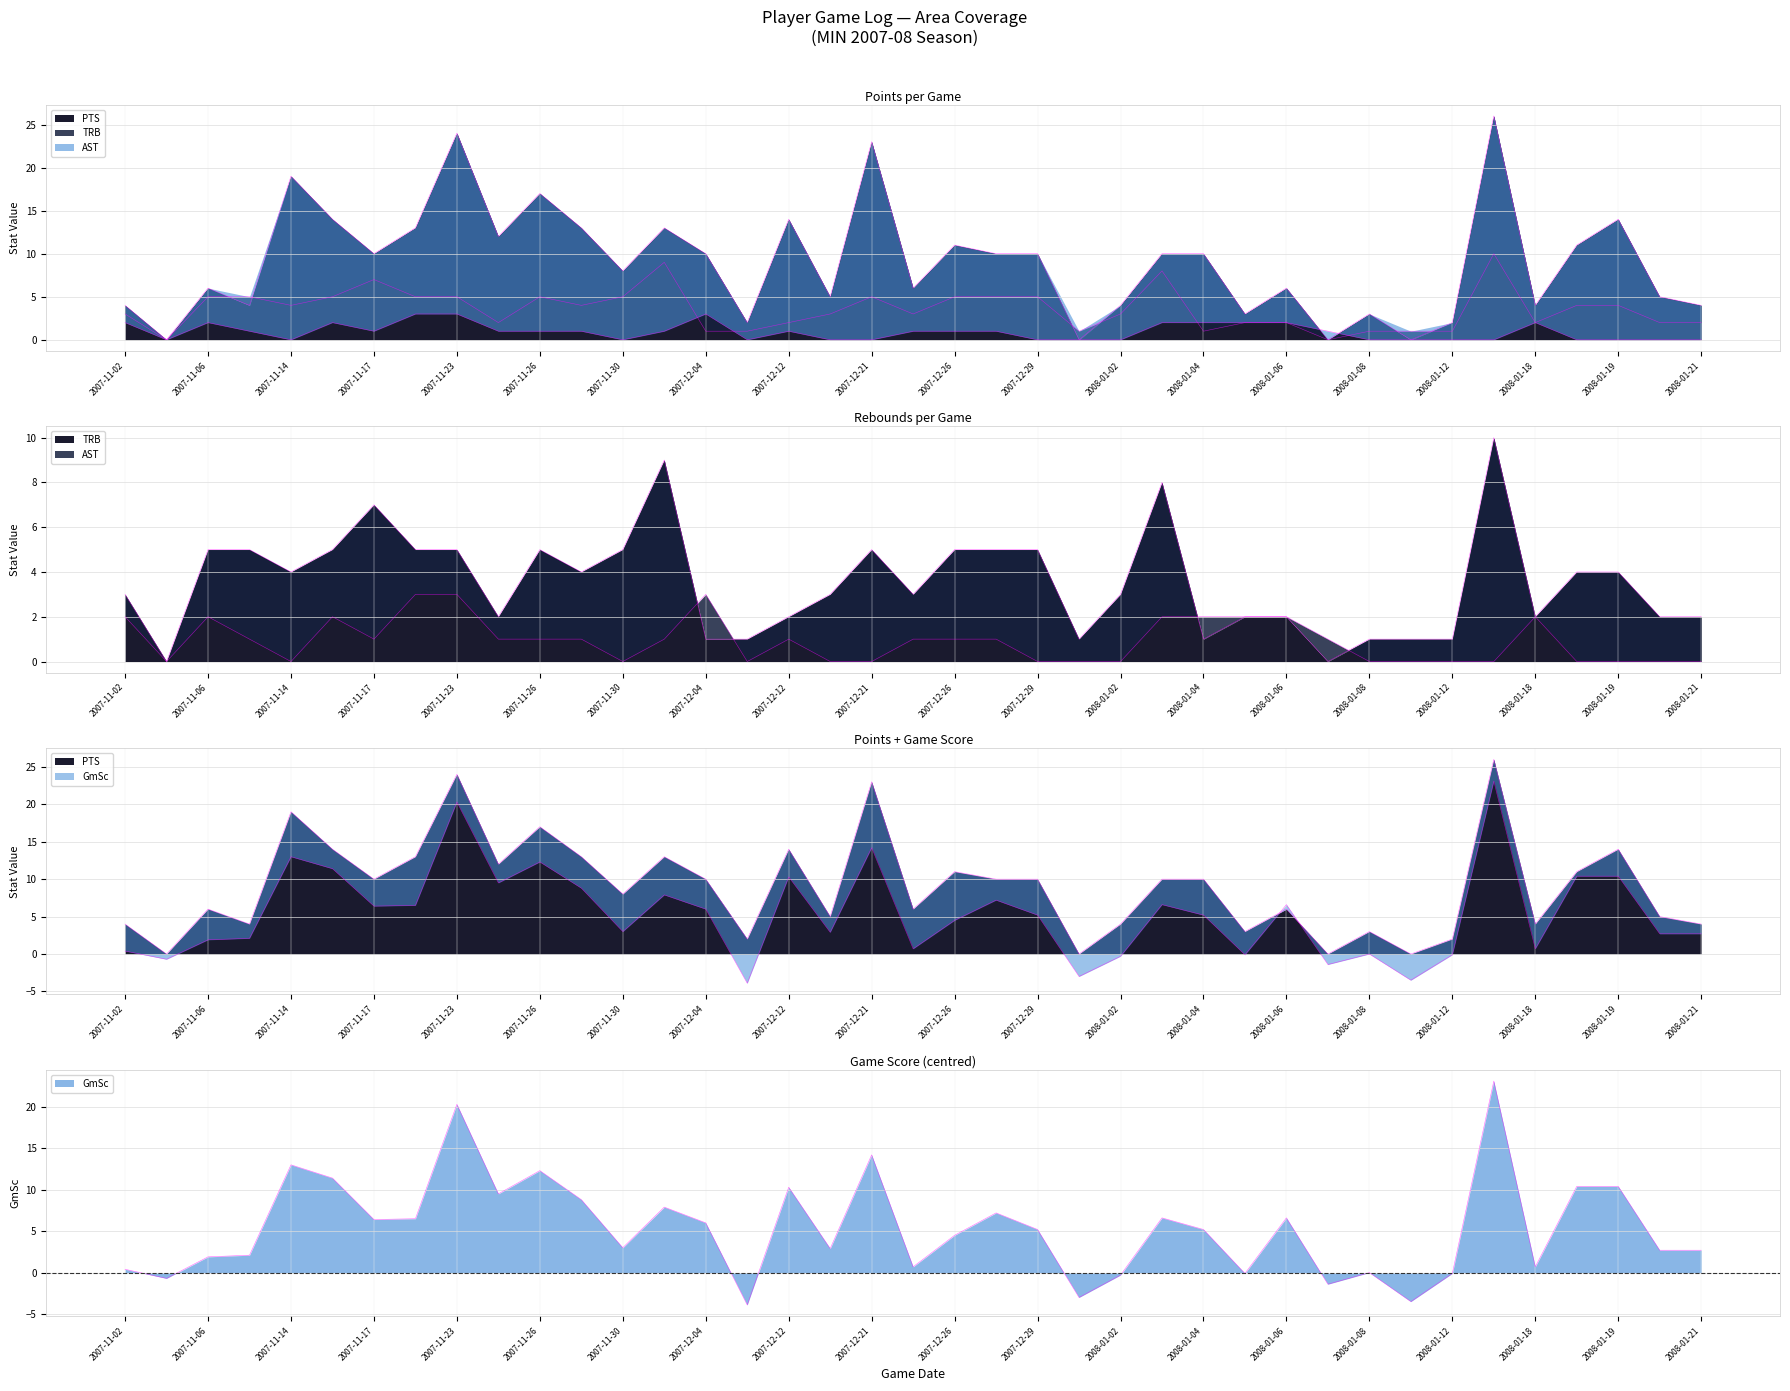

List the series in order of their peak value, highest first.

PTS, GmSc, TRB, AST